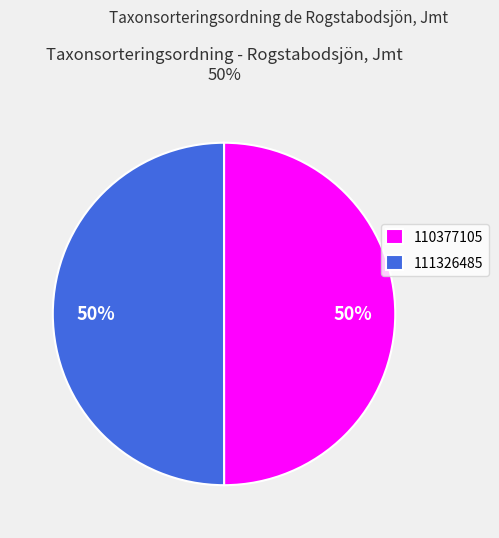

The 110377105 slice represents 60% of the pie. True or false?

False